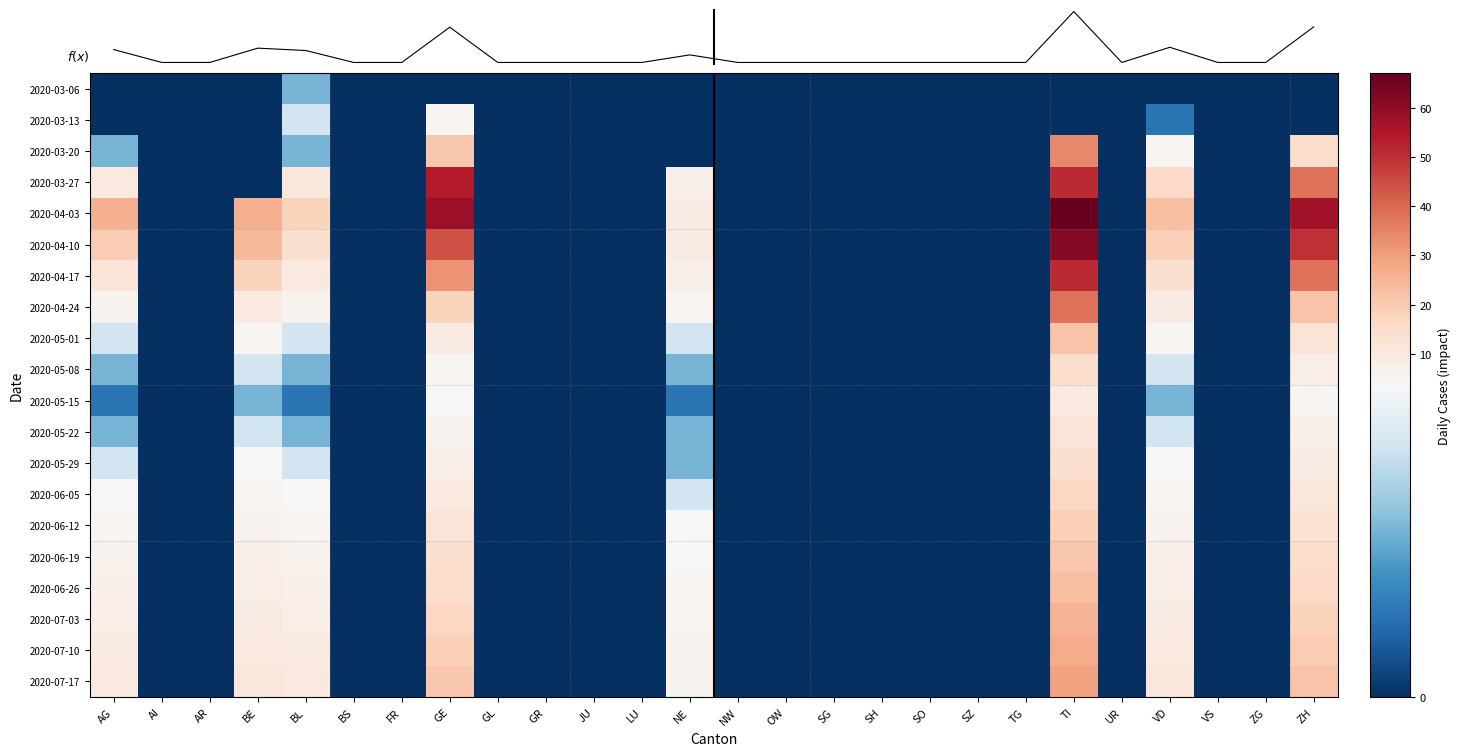

Which category has the lowest value across all series?

AG